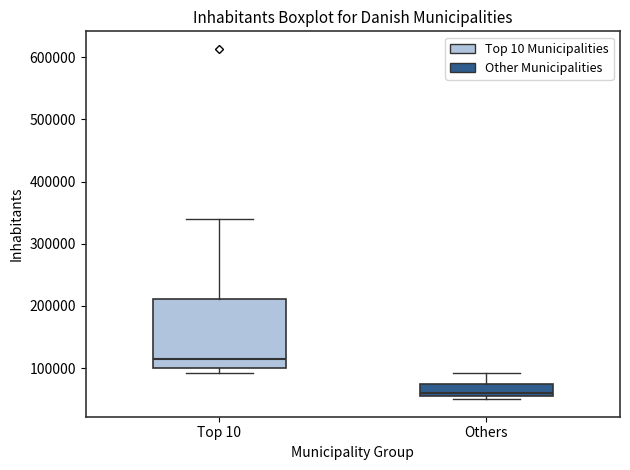

Where is the lower edge of the box for Others on the y-axis? The values are not printed on the chart, so give them approximately, as read against the axis.

60000